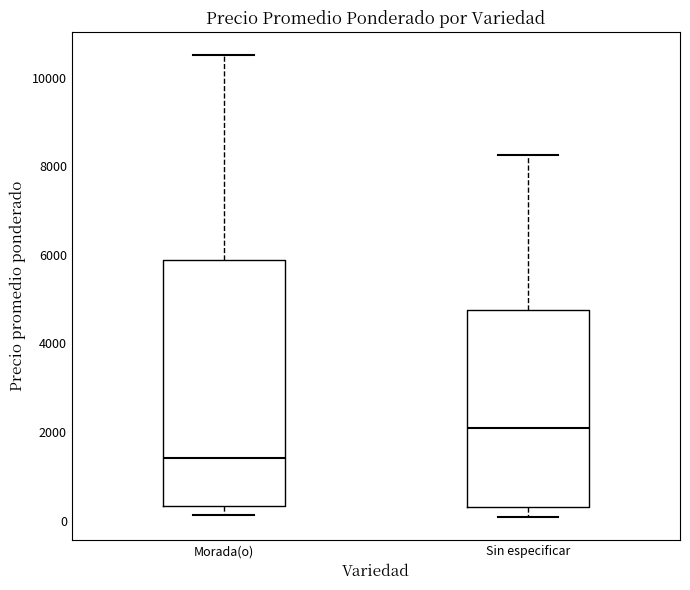

Comparing the boxes themselves (not the whiskers), which one is the tallest?

Morada(o)